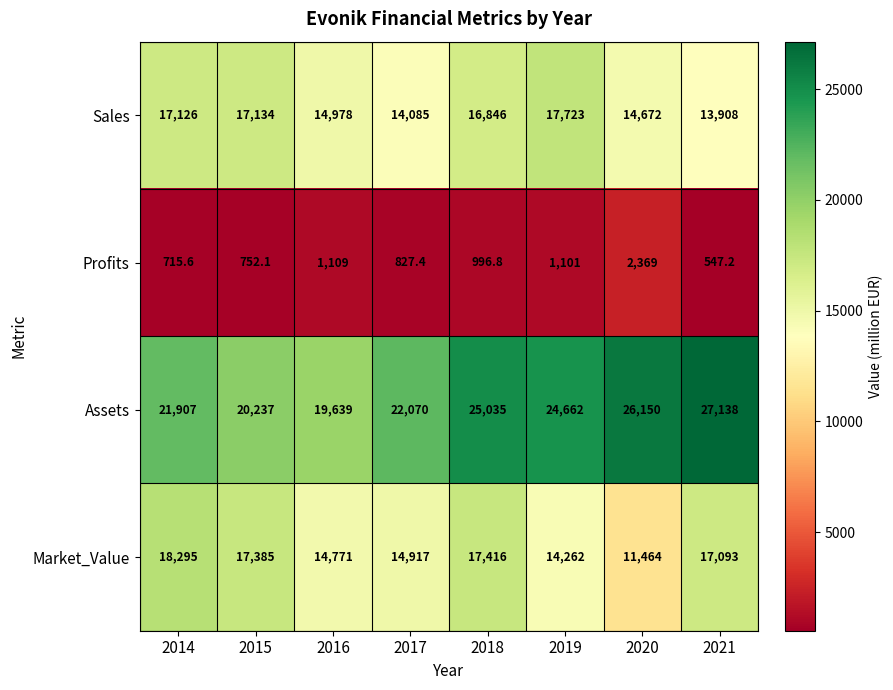

The Market_Value series shows 17093.0 at 2021. True or false?

True